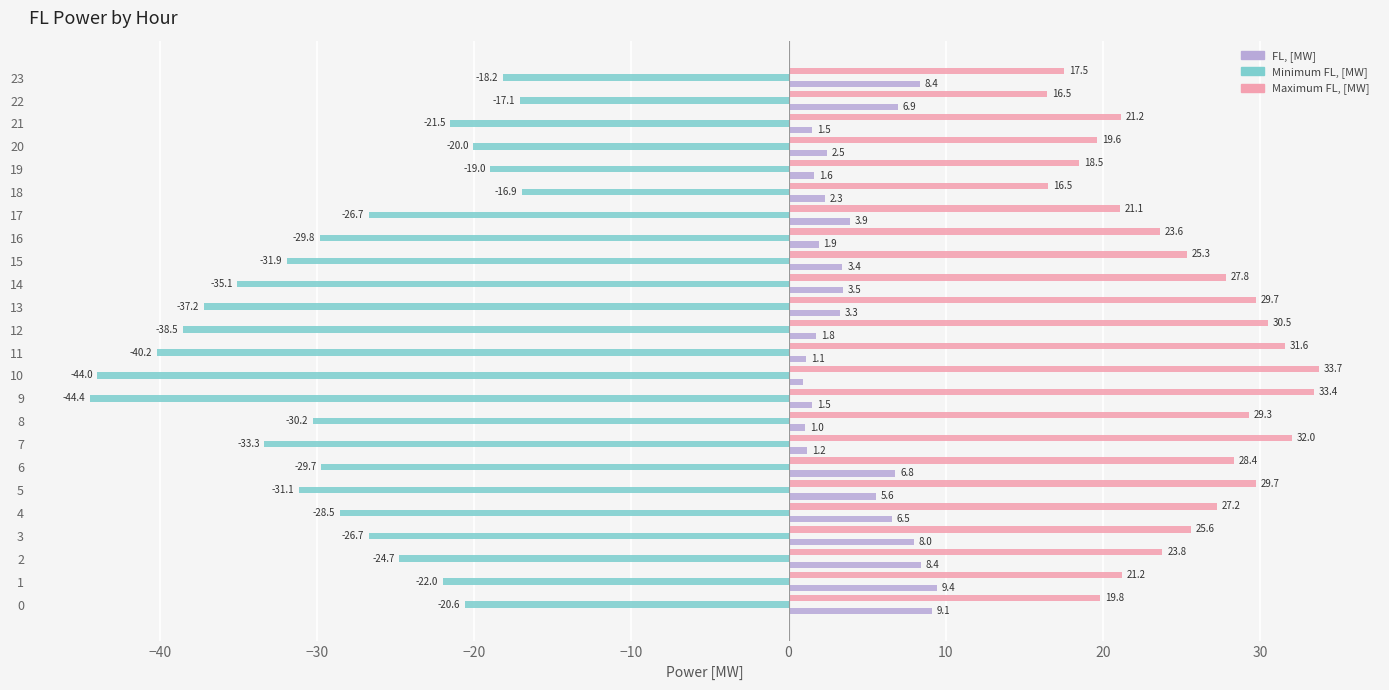

What is the sum of the Maximum FL, [MW] values at 20 and 12?

50.1